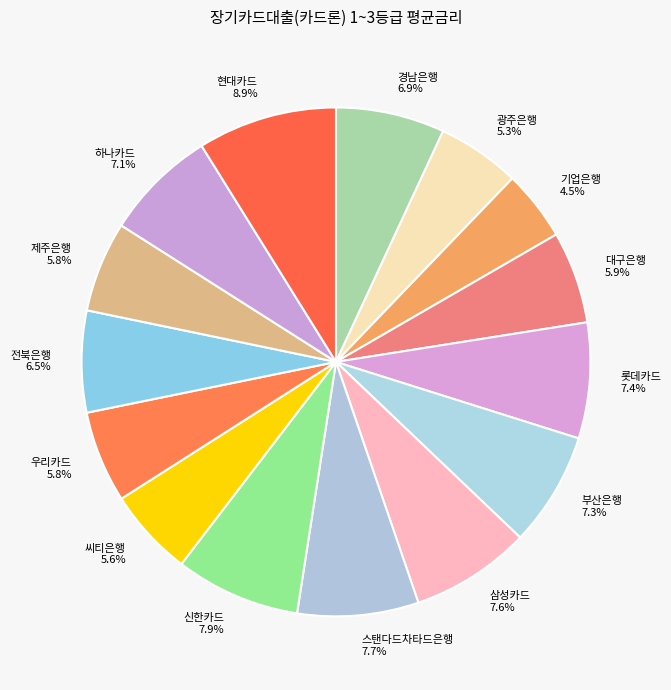

To the nearest percent, what portion does 신한카드 represent?

8%